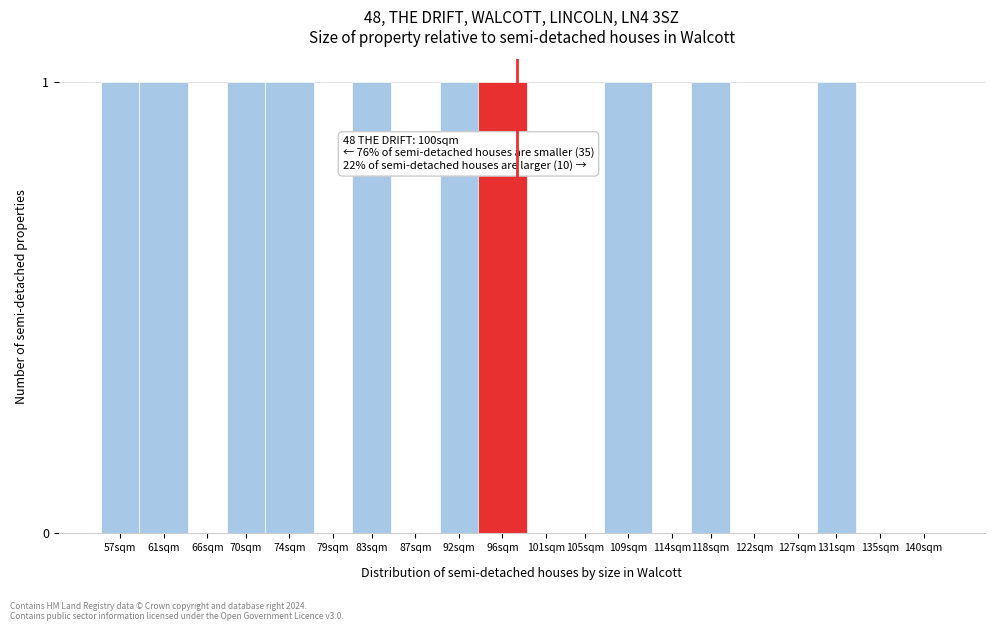

Reading left to right, what are all the values shown in this chart?

57sqm=1	61sqm=1	66sqm=0	70sqm=1	74sqm=1	79sqm=0	83sqm=1	87sqm=0	92sqm=1	96sqm=1	101sqm=0	105sqm=0	109sqm=1	114sqm=0	118sqm=1	122sqm=0	127sqm=0	131sqm=1	135sqm=0	140sqm=0